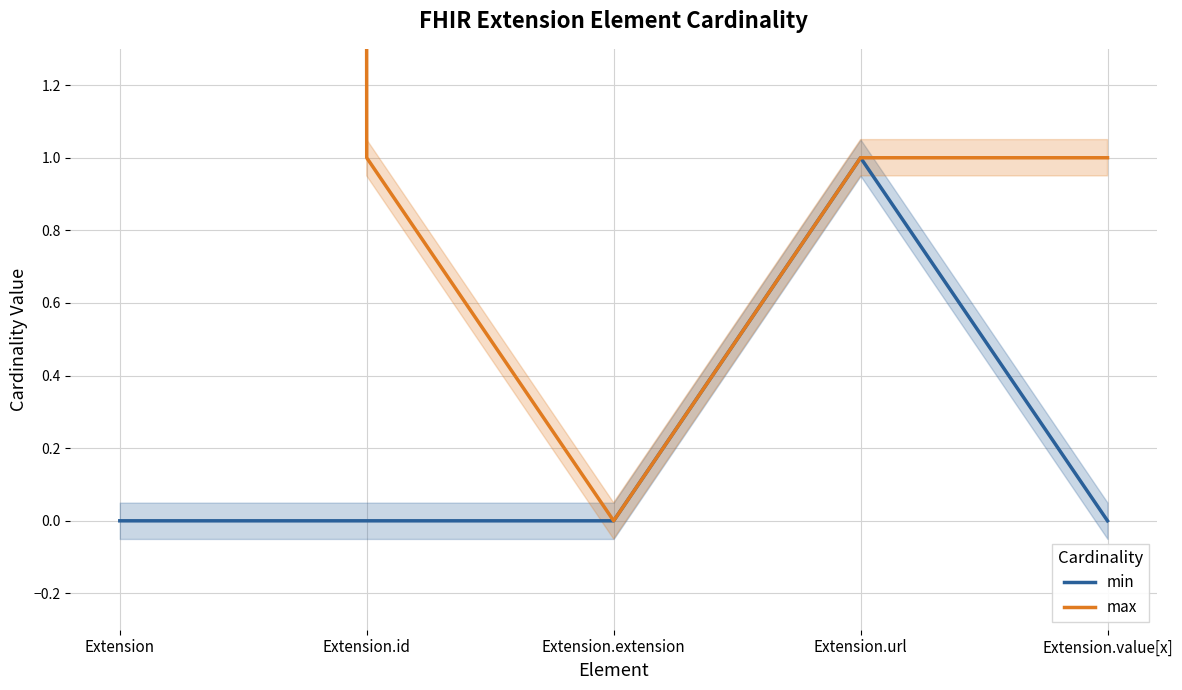

What is the total value across all series at Extension.value[x]?

1